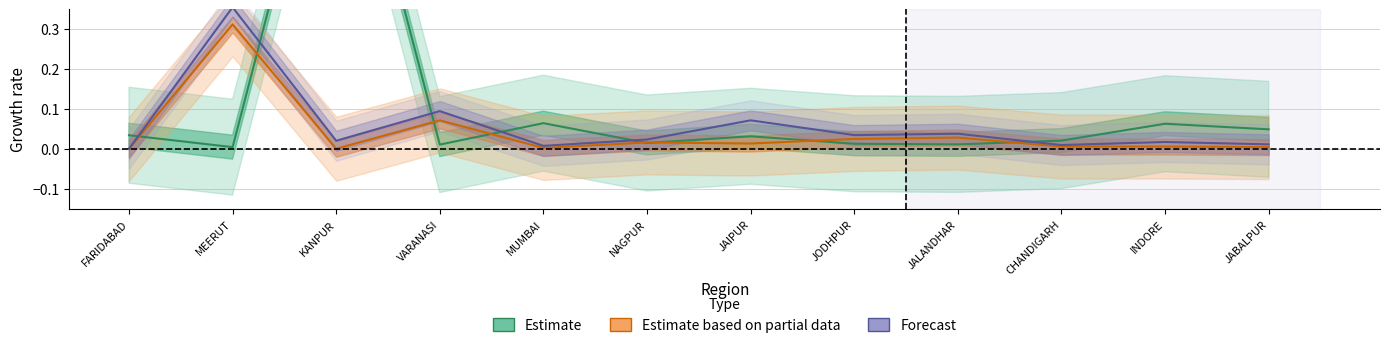

How many categories are shown in the chart?

12